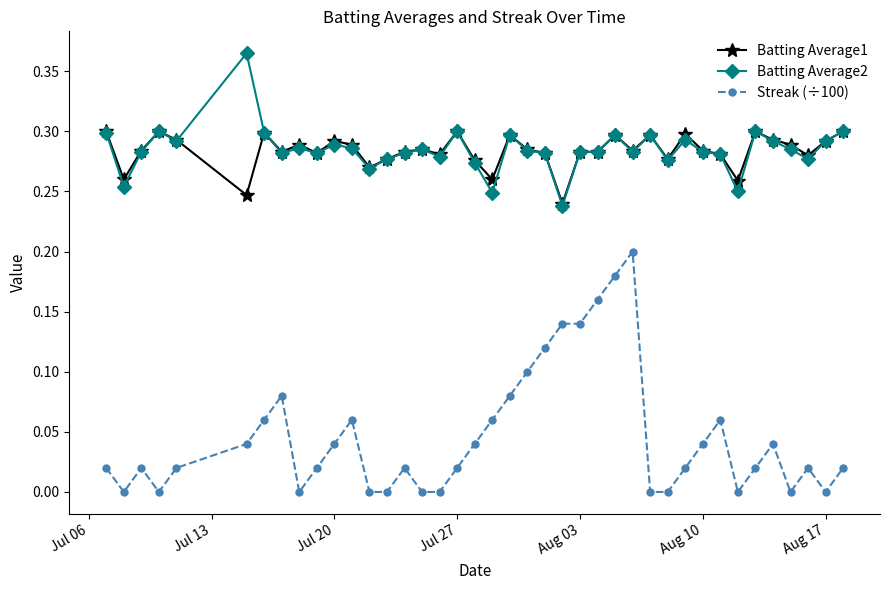

True or false: Batting Average1 has more than 0 points higher than both neighbors.

True